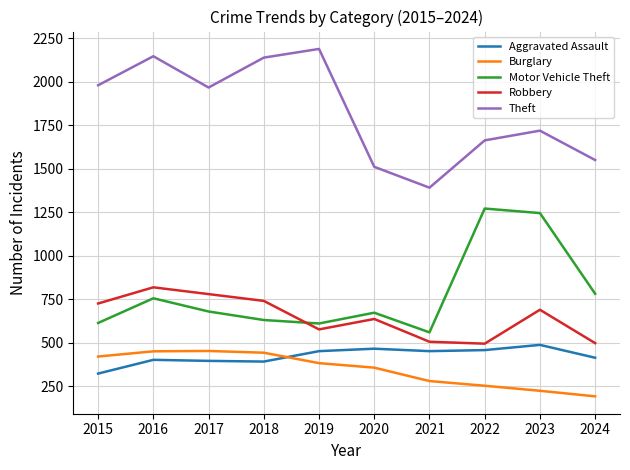

What is the sum of the Aggravated Assault values at 2016 and 2020?

868